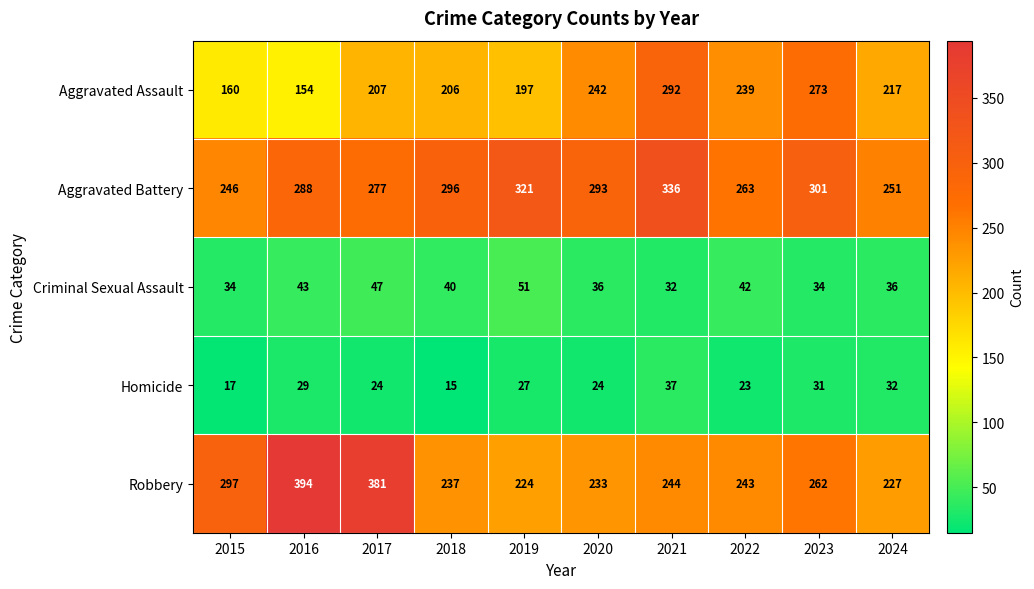

What is the difference between the second highest and second lowest values in the Criminal Sexual Assault series?

13